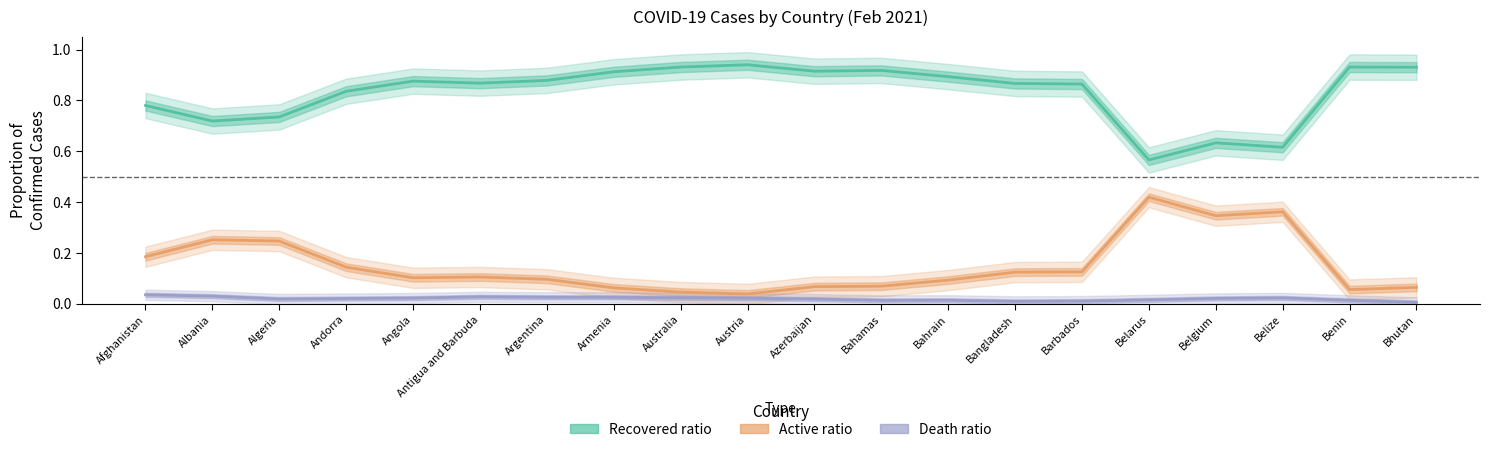

What is the lowest value of the Recovered ratio series?

0.6